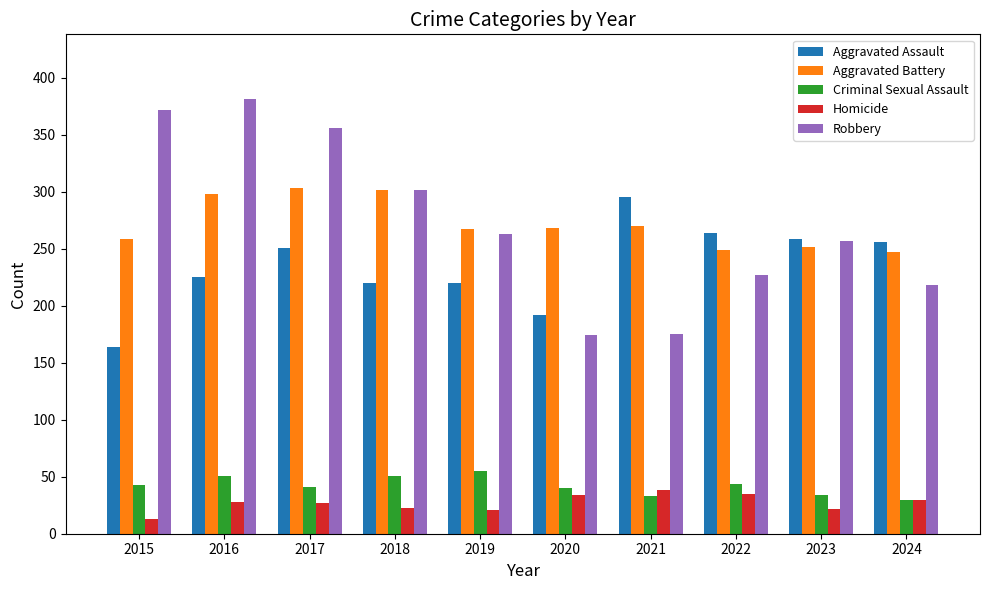

What is the value of the Robbery bar at the 5th from the left?

263